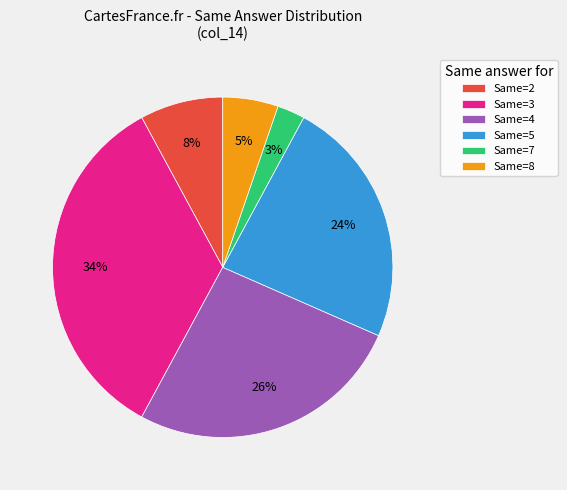

The Same=2 slice represents 14% of the pie. True or false?

False